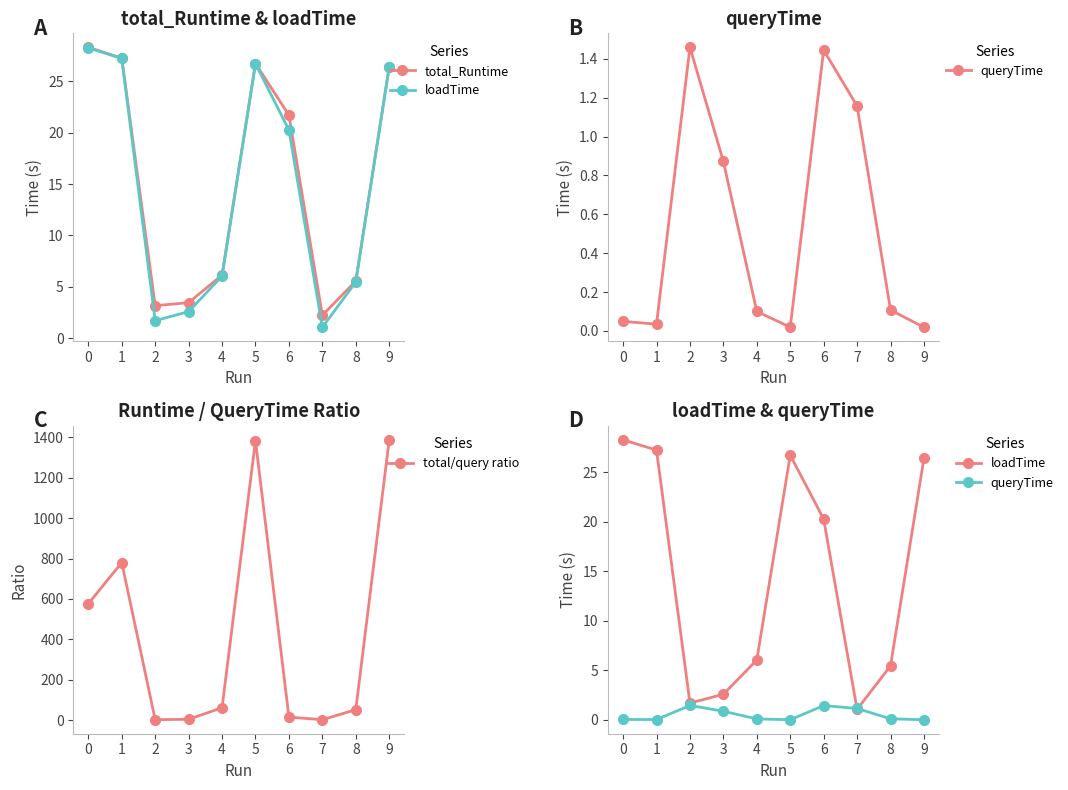

The value of loadTime at 6 is 4.1. True or false?

False